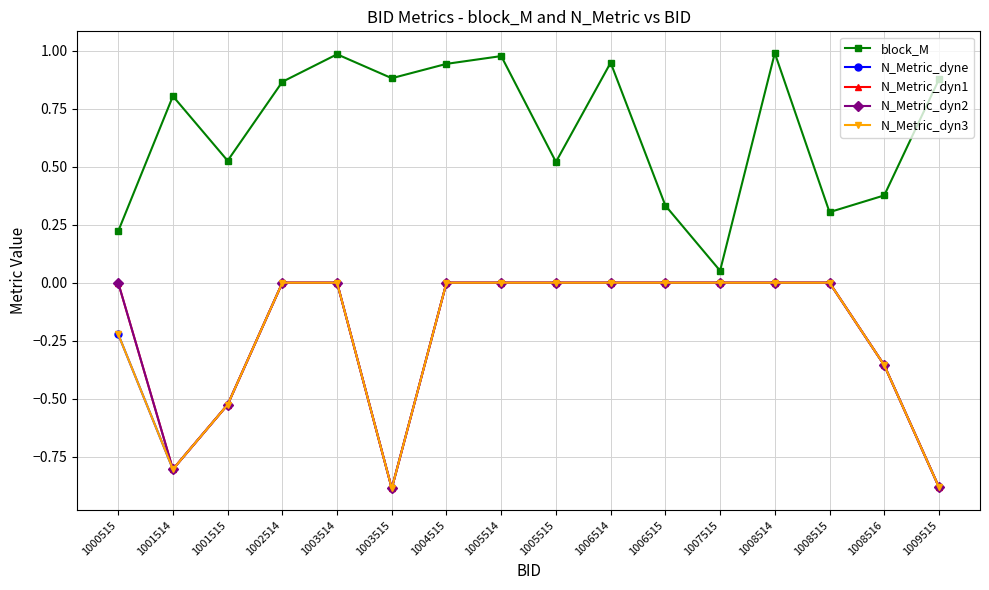

Reading right to left, what are all the values shown in this chart?

block_M: 0.9	0.4	0.3	1.0	0.1	0.3	0.9	0.5	1.0	0.9	0.9	1.0	0.9	0.5	0.8	0.2
N_Metric_dyne: -0.9	-0.4	0.0	0.0	0.0	0.0	0.0	0.0	0.0	0.0	-0.9	0.0	0.0	-0.5	-0.8	-0.2
N_Metric_dyn1: -0.9	-0.4	0.0	0.0	0.0	0.0	0.0	0.0	0.0	0.0	-0.9	0.0	0.0	-0.5	-0.8	0.0
N_Metric_dyn2: -0.9	-0.4	0.0	0.0	0.0	0.0	0.0	0.0	0.0	0.0	-0.9	0.0	0.0	-0.5	-0.8	0.0
N_Metric_dyn3: -0.9	-0.4	0.0	0.0	0.0	0.0	0.0	0.0	0.0	0.0	-0.9	0.0	0.0	-0.5	-0.8	-0.2